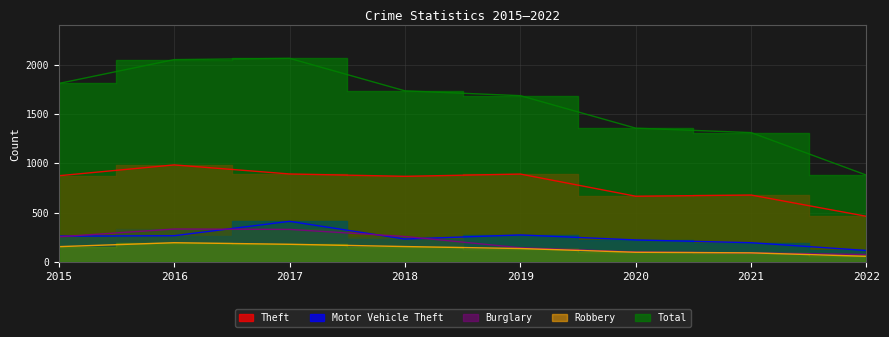

What is the value of the Theft point at the 1st from the left?

874